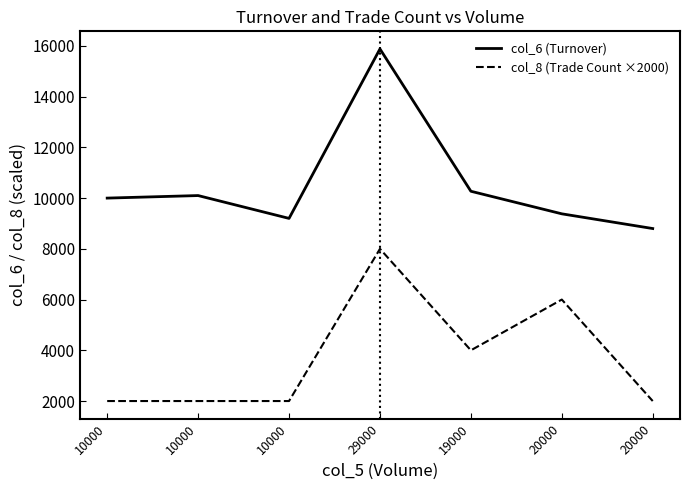

How many lines are shown in the chart?

2